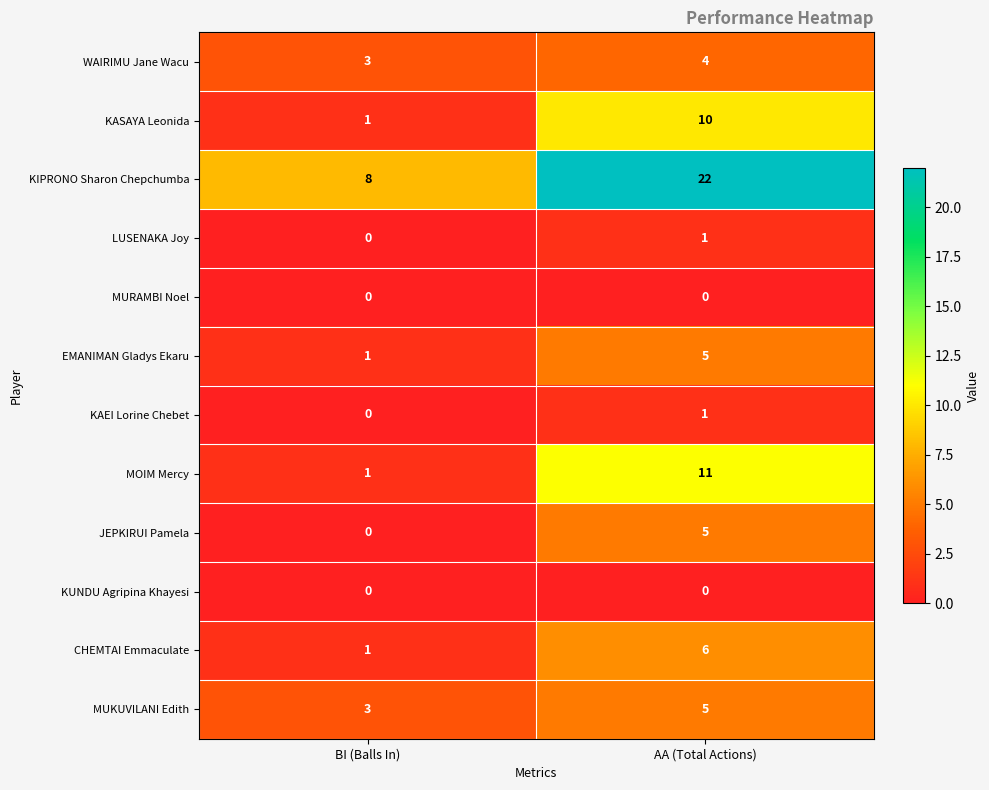

True or false: KUNDU Agripina Khayesi has a value of 0 at AA (Total Actions).

True